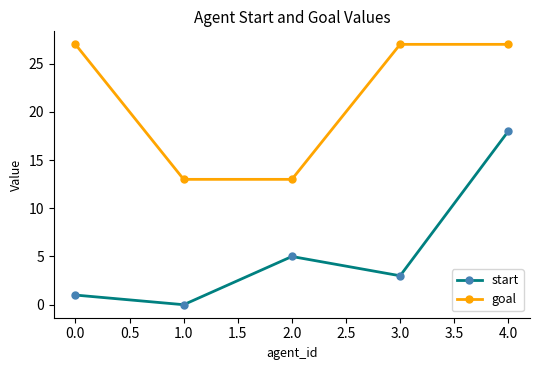

Reading left to right, extract all data points from this chart.

start: 1	0	5	3	18
goal: 27	13	13	27	27